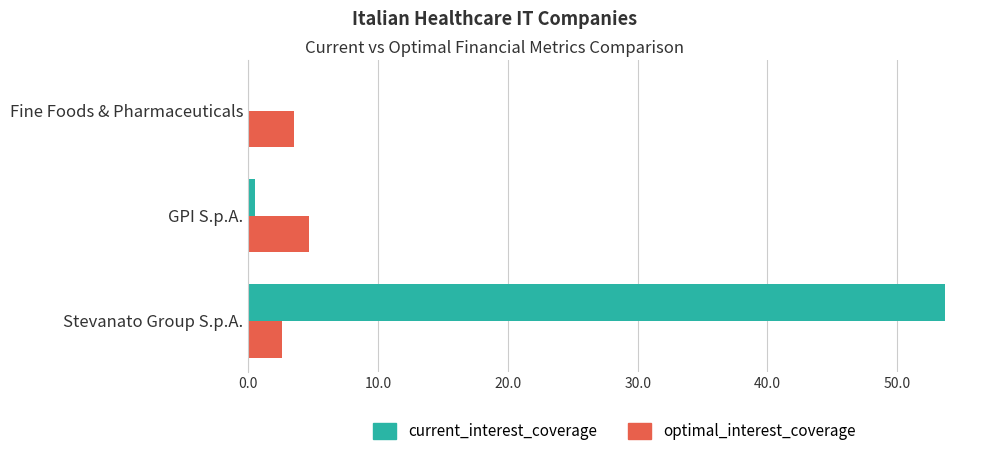

Between Stevanato Group S.p.A. and Fine Foods & Pharmaceuticals, which series saw the biggest shift?

current_interest_coverage